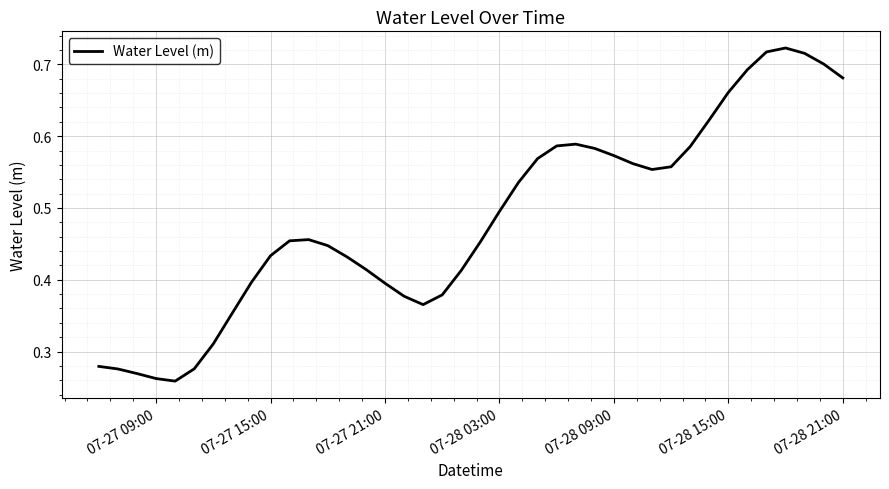

How many lines are shown in the chart?

1